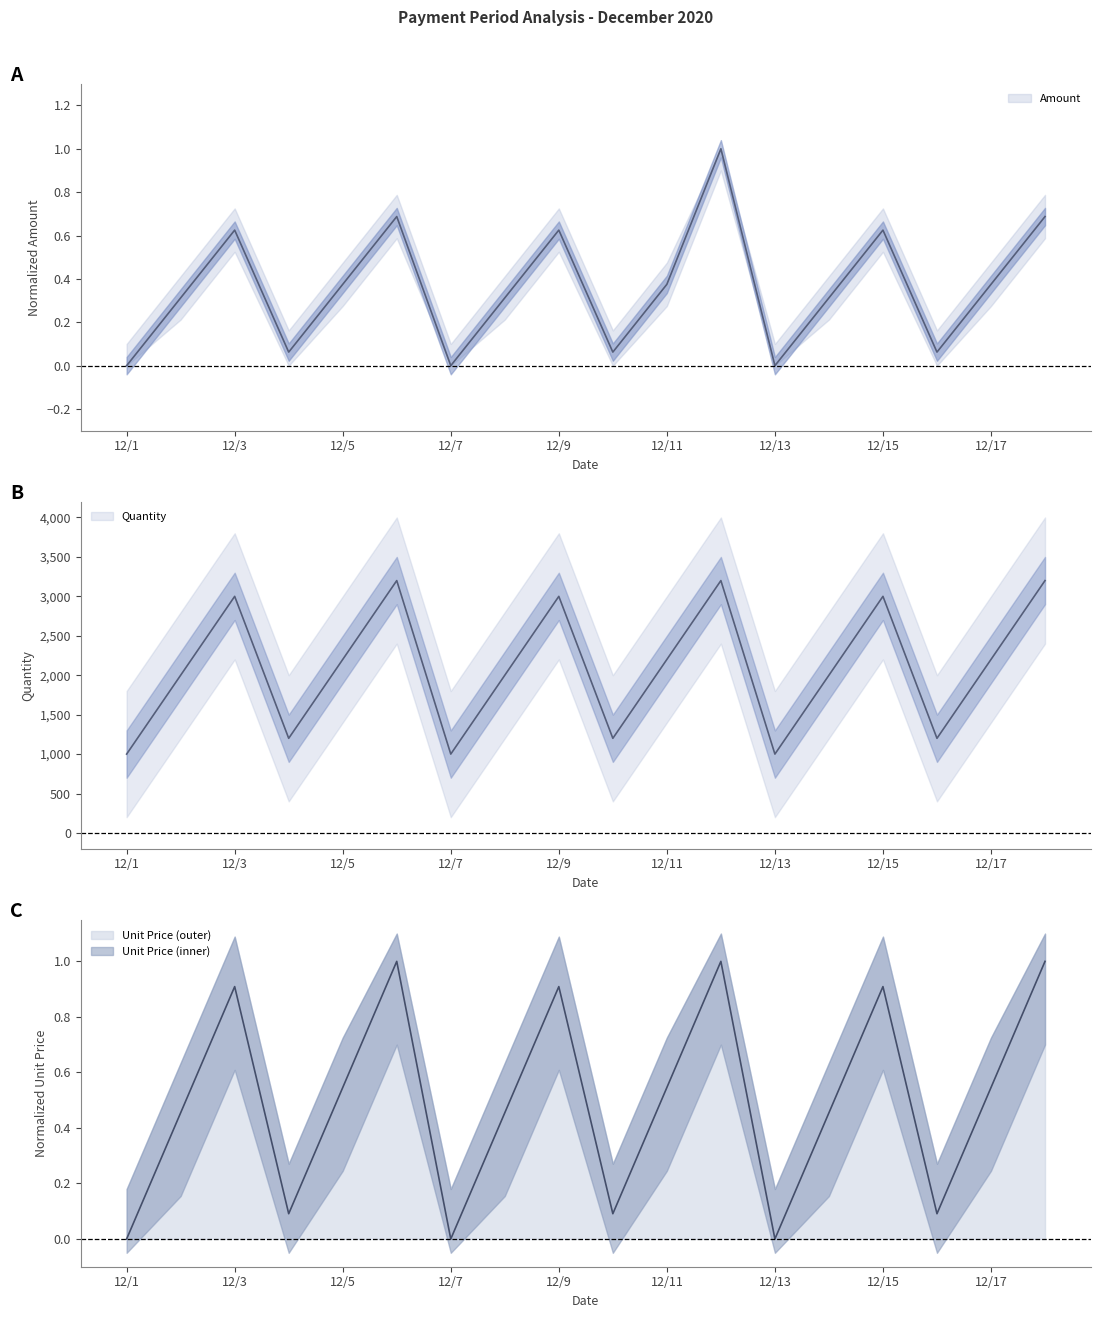

True or false: Amount has a value of 0.1 at 12/5.

False